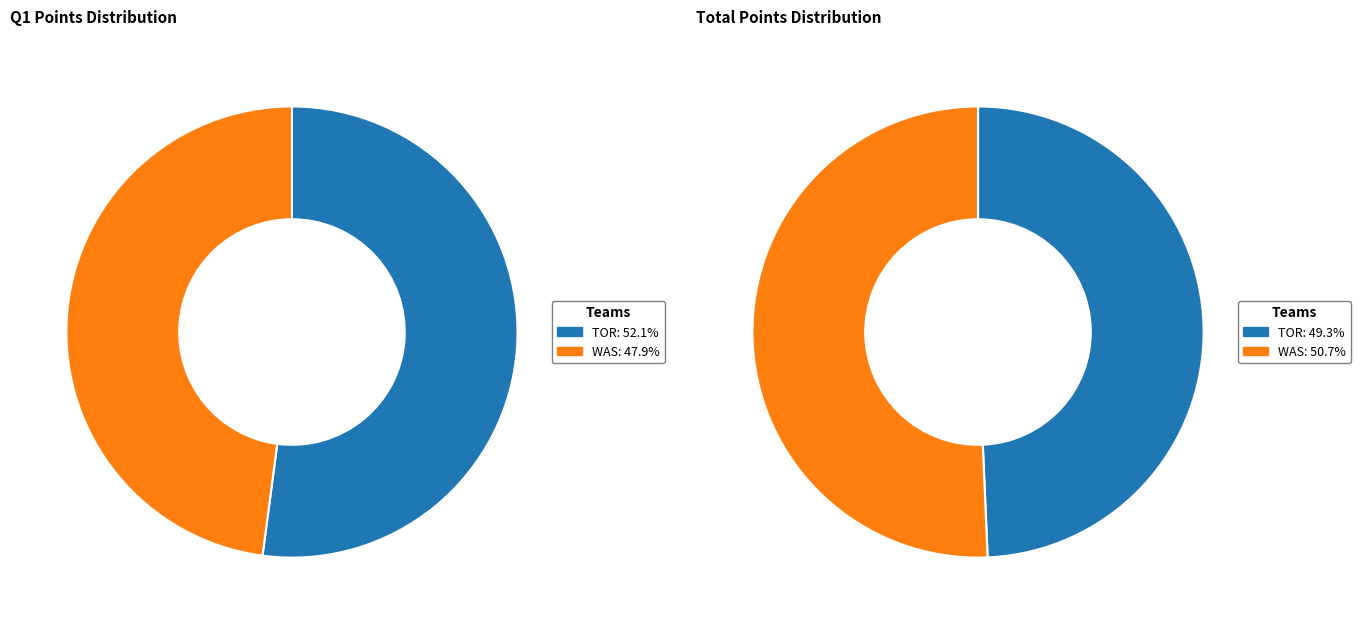

Count the number of slices in the pie.

2